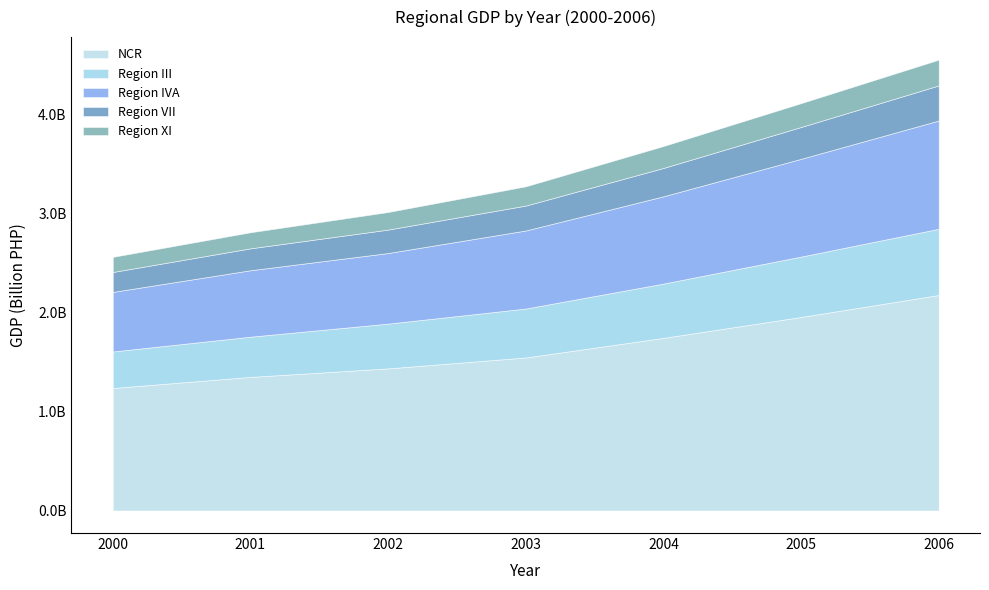

How many values in the Region VII series are below 251698543?

3